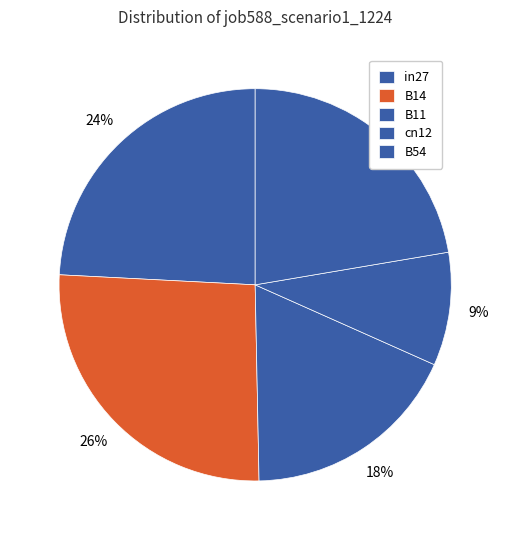

To the nearest percent, what portion does B54 represent?

22%